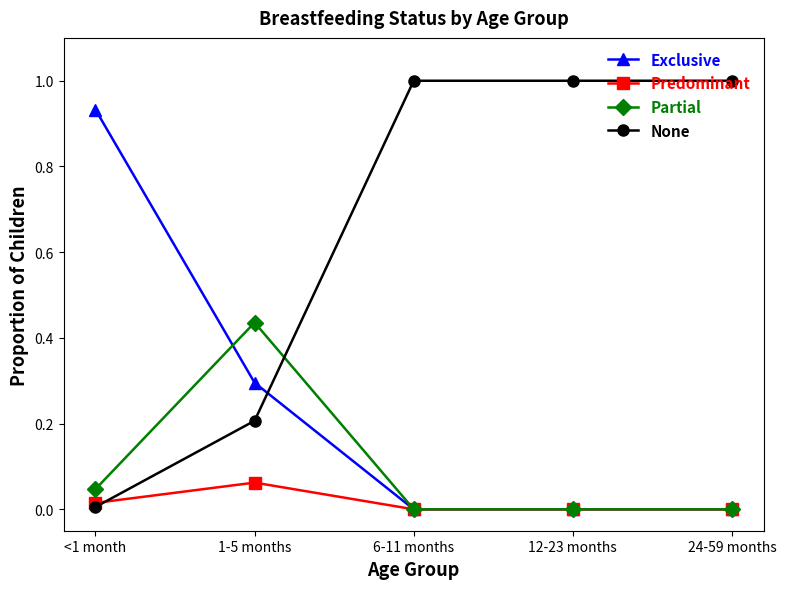

Is it true that Exclusive equals 0.4 at 24-59 months?

False